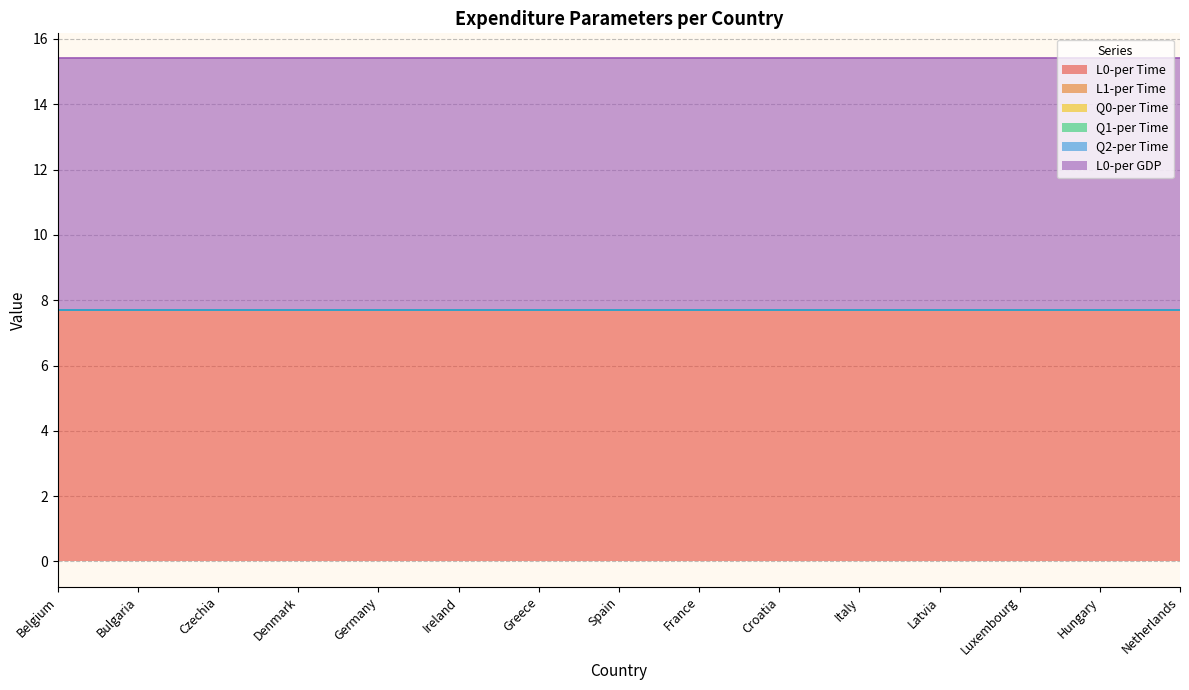

Reading left to right, transcribe all the data shown in this chart.

L0-per Time: 7.7	7.7	7.7	7.7	7.7	7.7	7.7	7.7	7.7	7.7	7.7	7.7	7.7	7.7	7.7
L1-per Time: 0.0	0.0	0.0	0.0	0.0	0.0	0.0	0.0	0.0	0.0	0.0	0.0	0.0	0.0	0.0
Q0-per Time: 0.0	0.0	0.0	0.0	0.0	0.0	0.0	0.0	0.0	0.0	0.0	0.0	0.0	0.0	0.0
Q1-per Time: 0.0	0.0	0.0	0.0	0.0	0.0	0.0	0.0	0.0	0.0	0.0	0.0	0.0	0.0	0.0
Q2-per Time: 0.0	0.0	0.0	0.0	0.0	0.0	0.0	0.0	0.0	0.0	0.0	0.0	0.0	0.0	0.0
L0-per GDP: 7.7	7.7	7.7	7.7	7.7	7.7	7.7	7.7	7.7	7.7	7.7	7.7	7.7	7.7	7.7